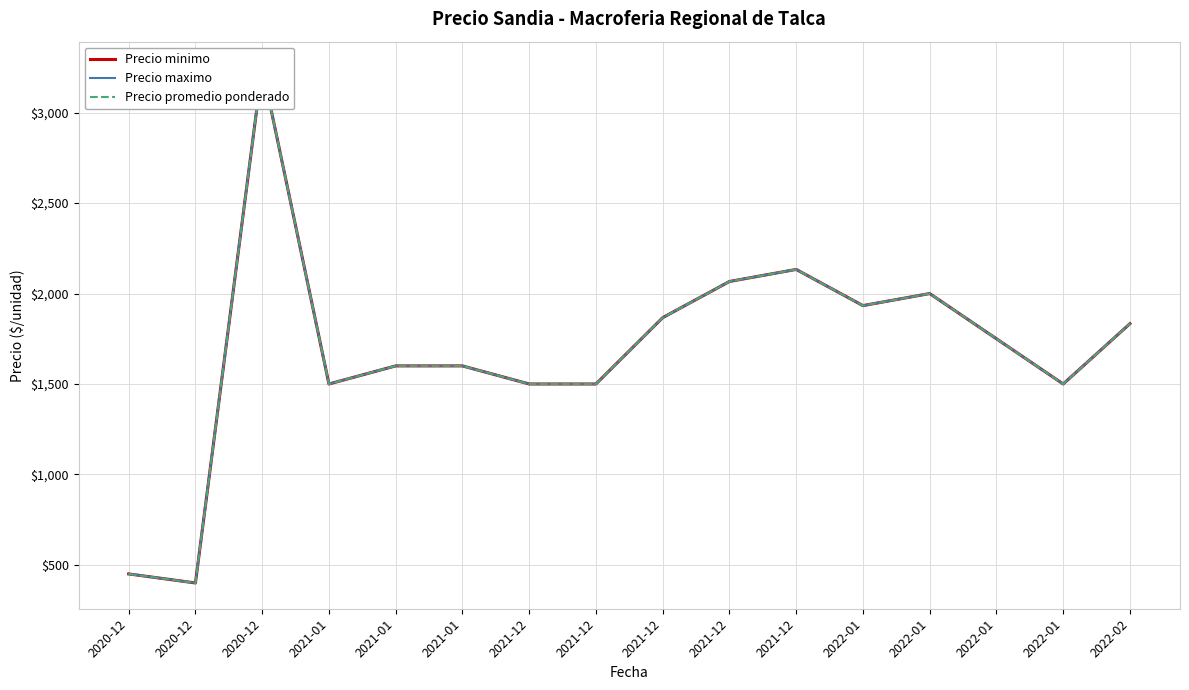

Which series contains the highest Y value?

Precio minimo